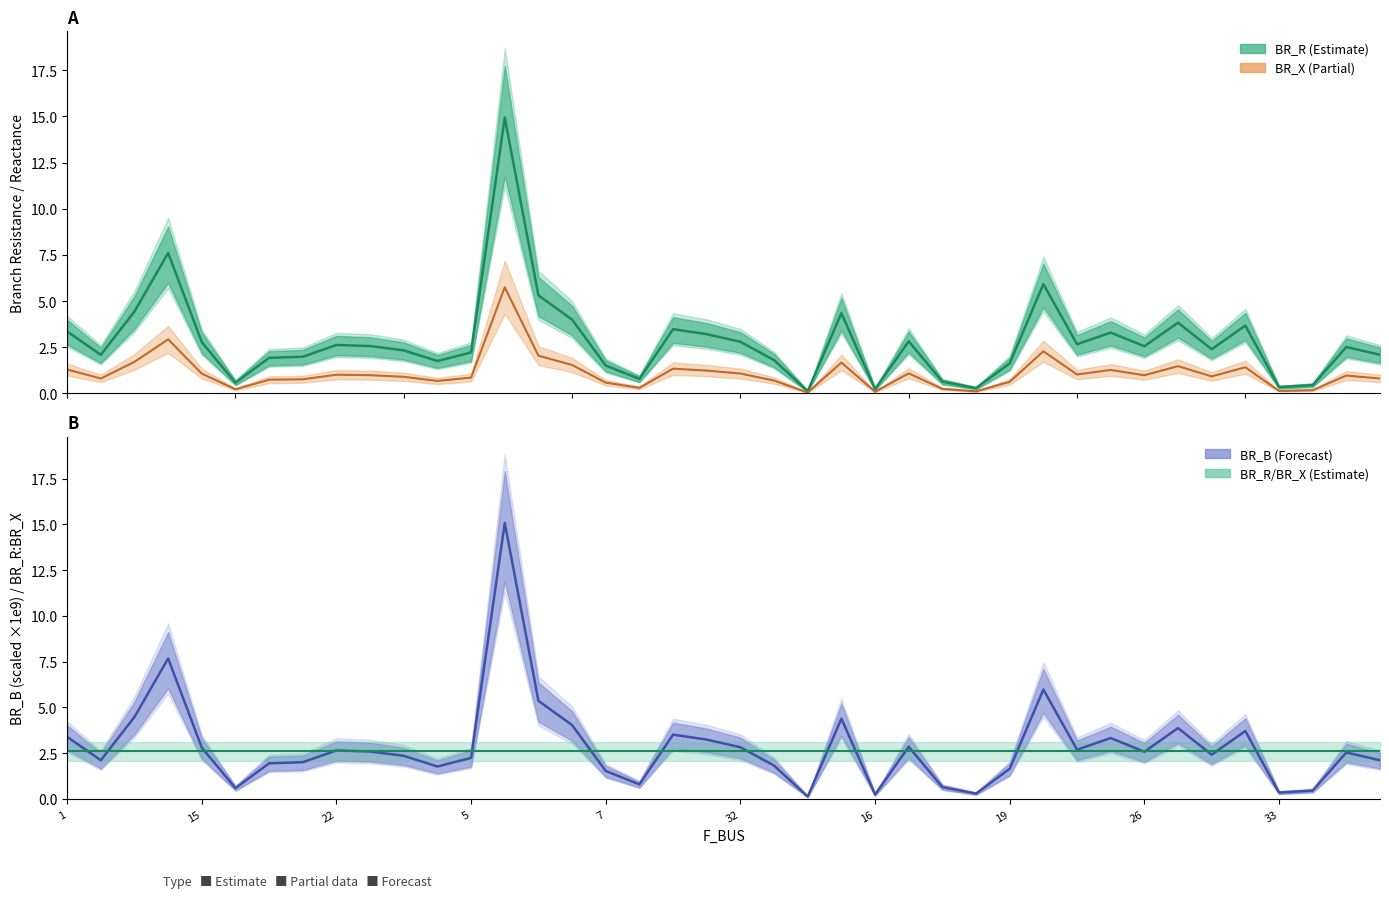

True or false: BR_R/BR_X ratio has a value of 0.6 at 5.

False